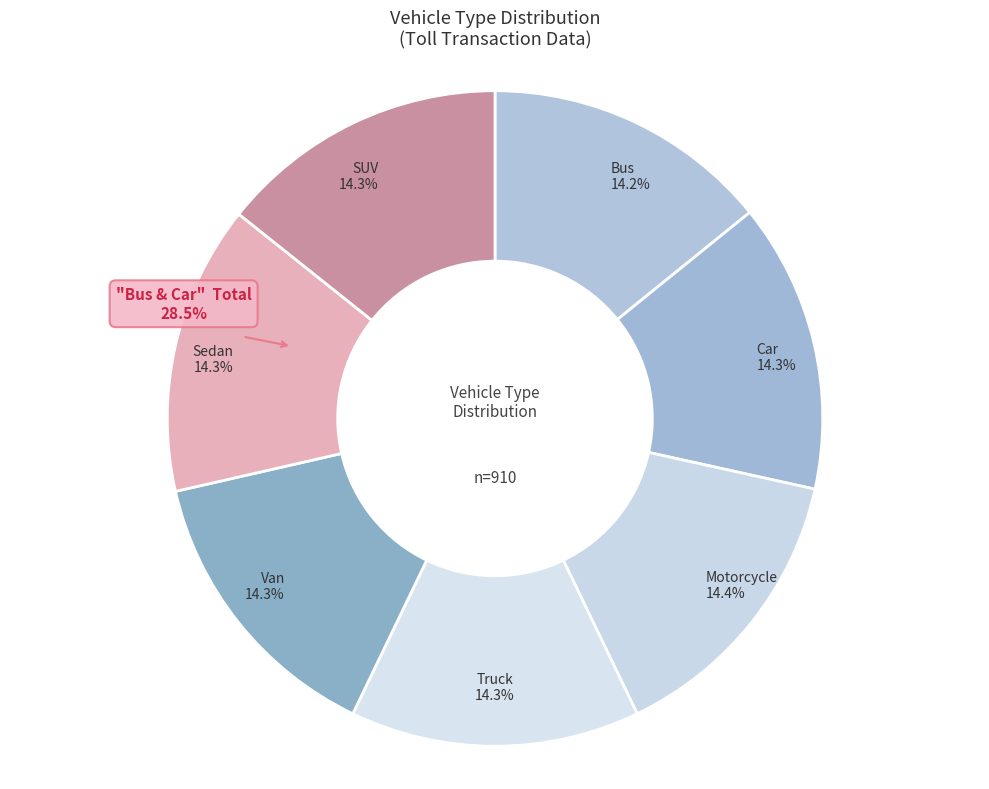

The Bus slice represents 14% of the pie. True or false?

True